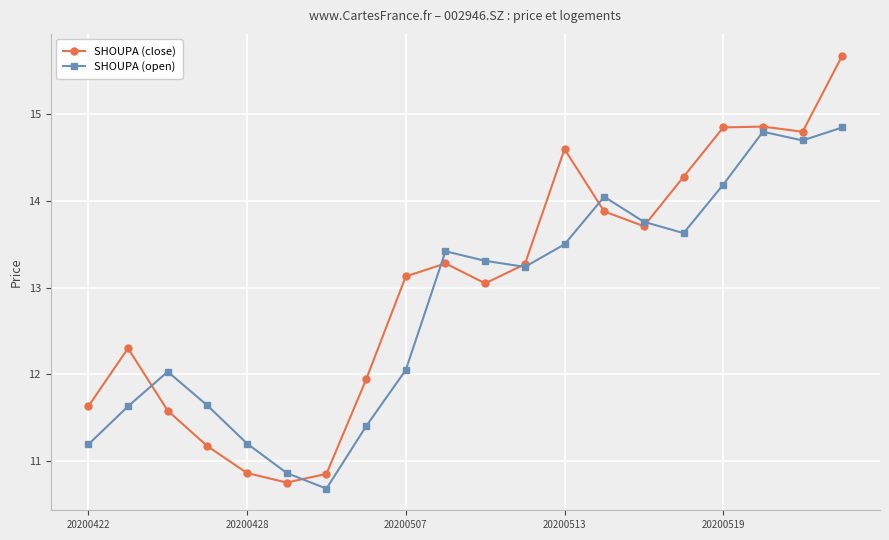

Which series has the widest spread of values?

SHOUPA (close)